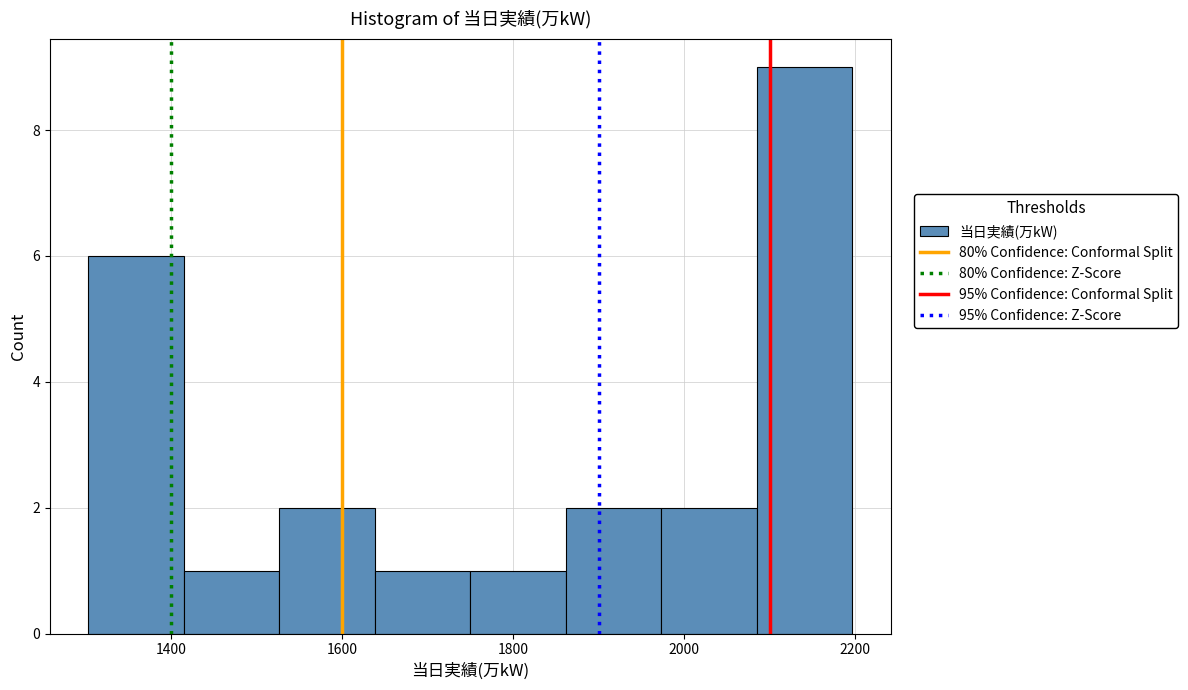

Reading left to right, list every bar in this chart as the range it spans on the x-axis followed by its height. Neither the bar edges nor the heights are printed on the chart, so give them approximately, as read against the axes.

1300 to 1420: 6
1420 to 1520: 1
1520 to 1640: 2
1640 to 1760: 1
1760 to 1860: 1
1860 to 1980: 2
1980 to 2080: 2
2080 to 2200: 9